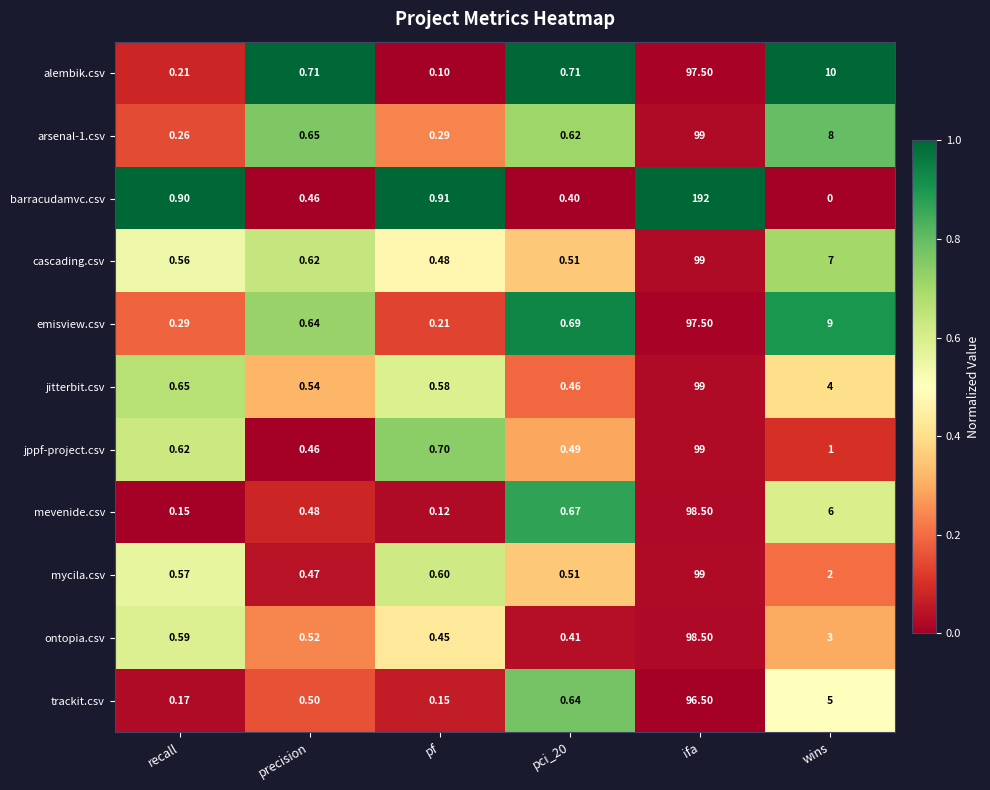

Where is mycila.csv nearest to the value 49?

wins